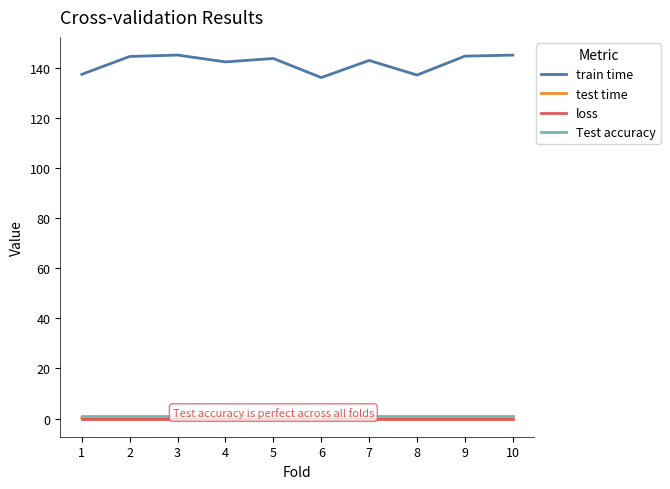

True or false: train time has a value of 136.0 at 6.

True